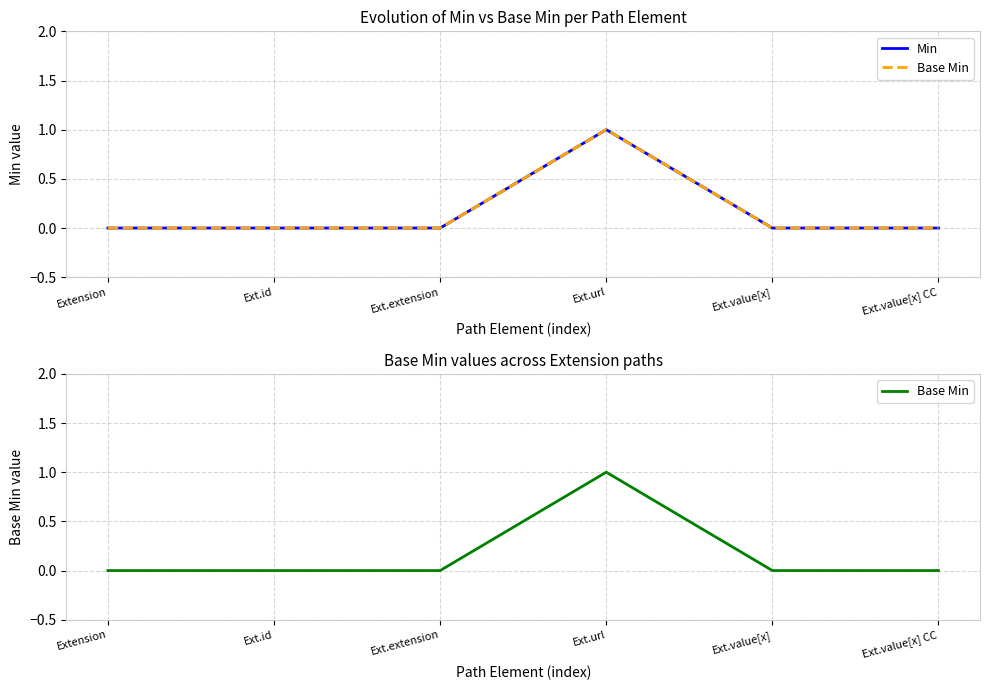

True or false: Min and Base Min cross at least once.

False